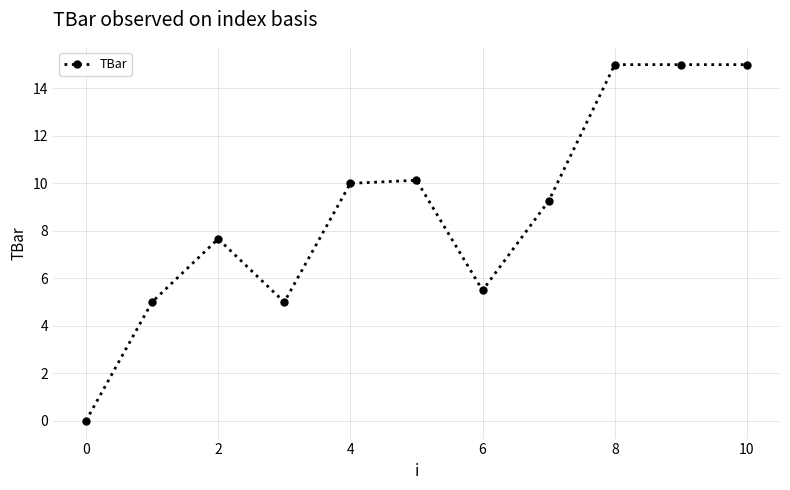

What is the difference between the maximum and minimum values?

15.0